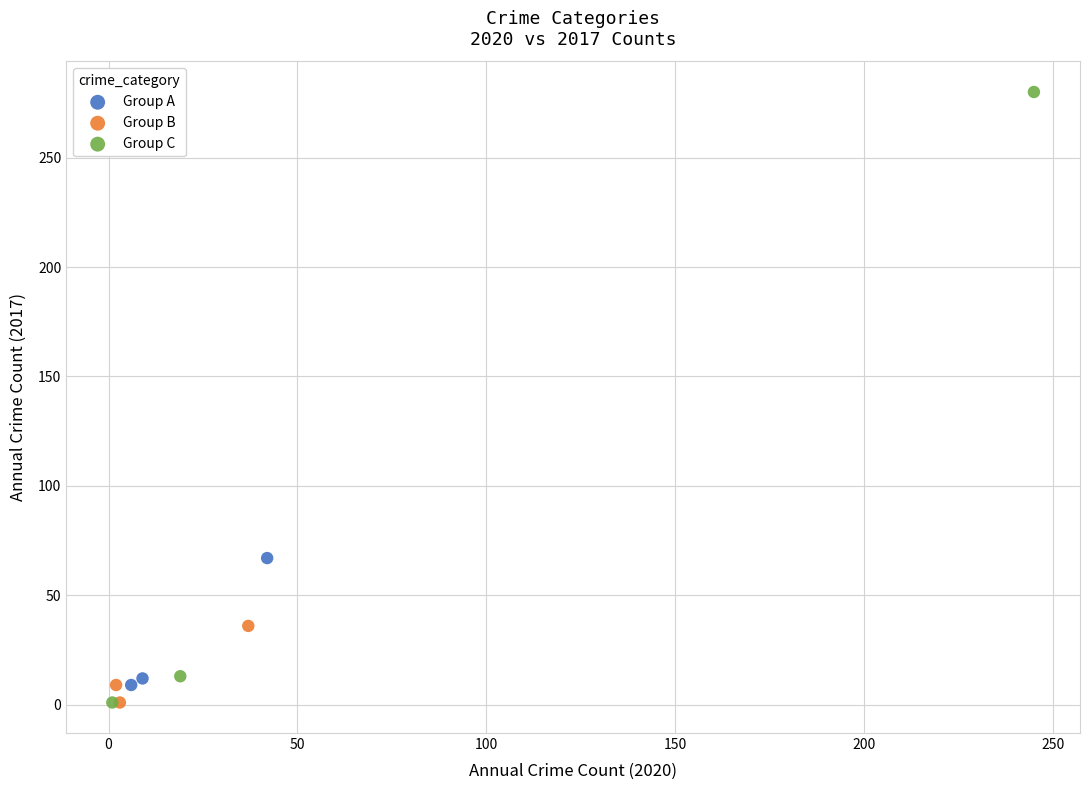

Which series has the largest Y range (max minus min)?

Group C